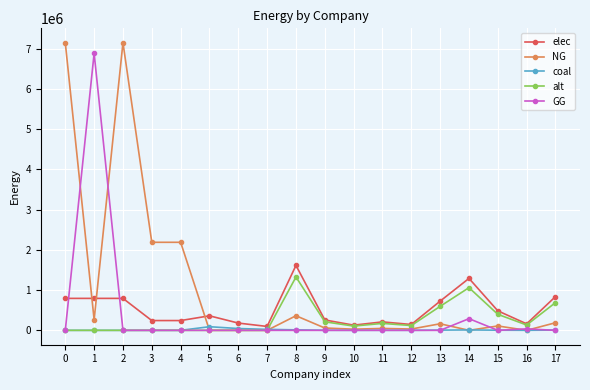

Is the value of elec at 10 greater than the value of GG at 11?

Yes